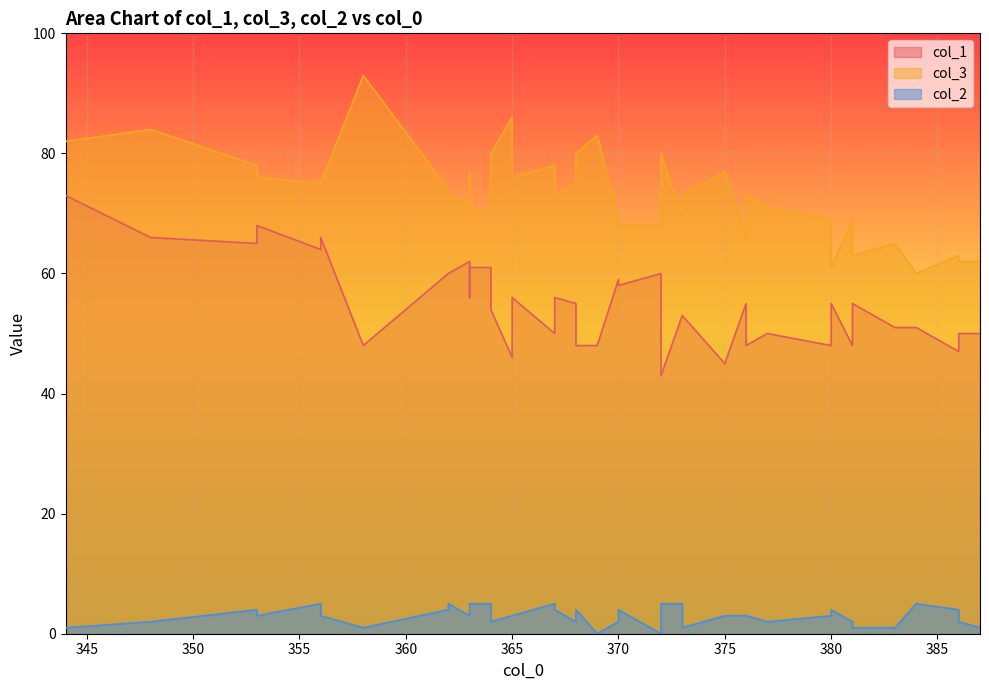

At which label is col_2 closest to 2?

368